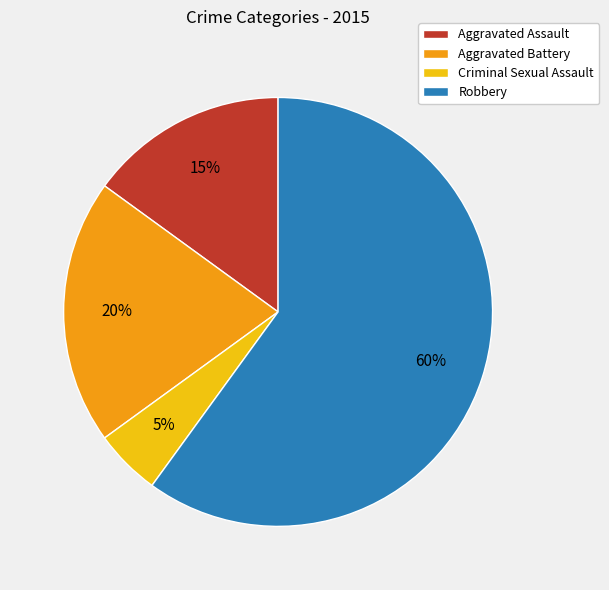

Which slice is the smallest?

Criminal Sexual Assault